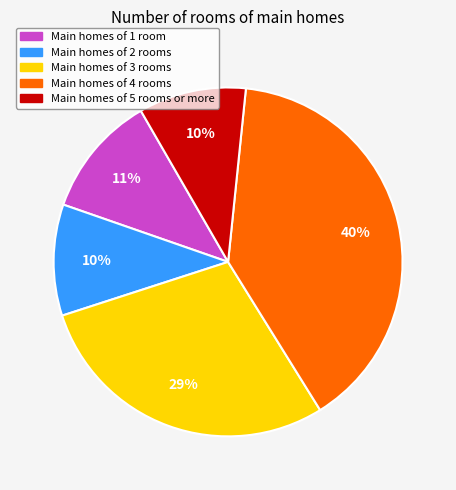

Is there a majority slice in this chart?

No